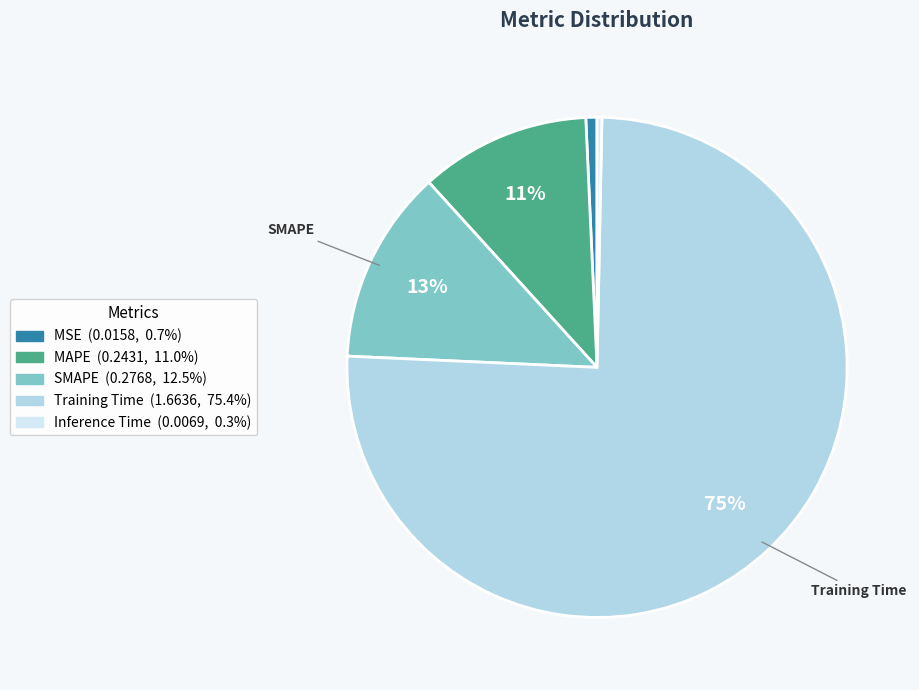

Is there a majority slice in this chart?

Yes